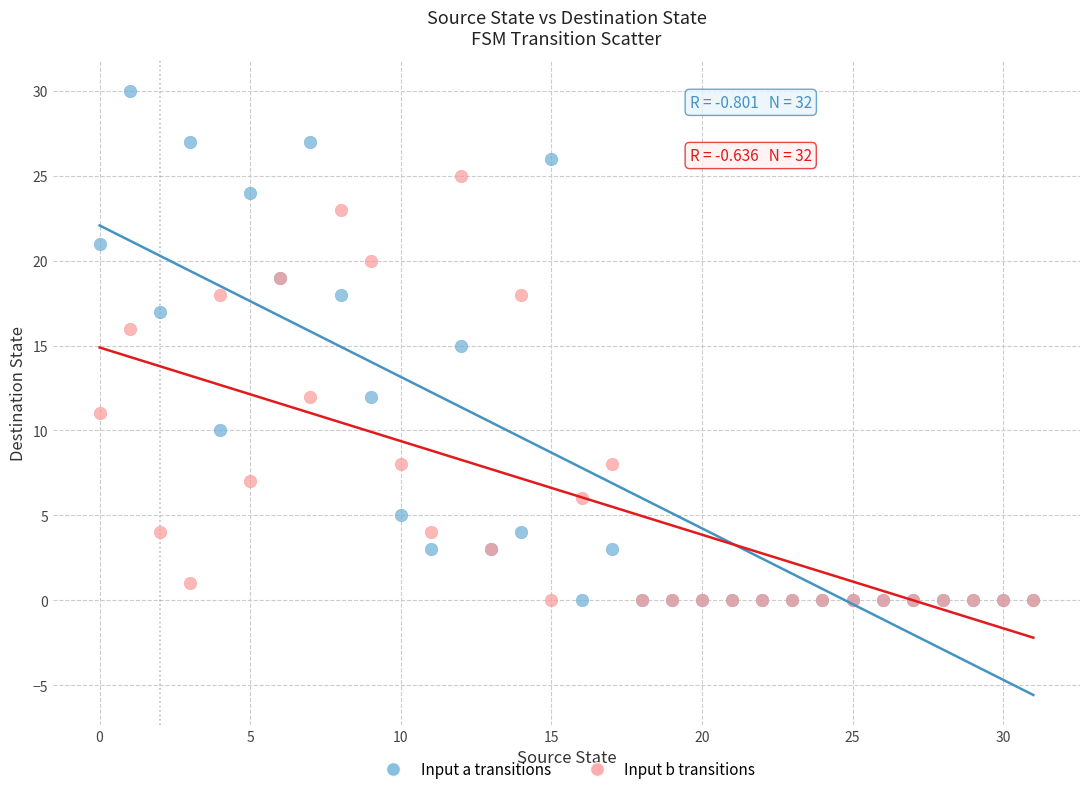

Which series has the widest spread of Y values?

Input a transitions